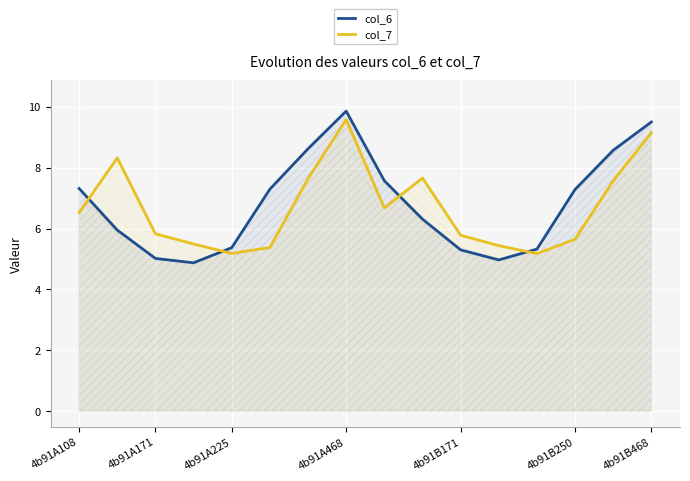

True or false: col_6 and col_7 intersect in this chart.

True